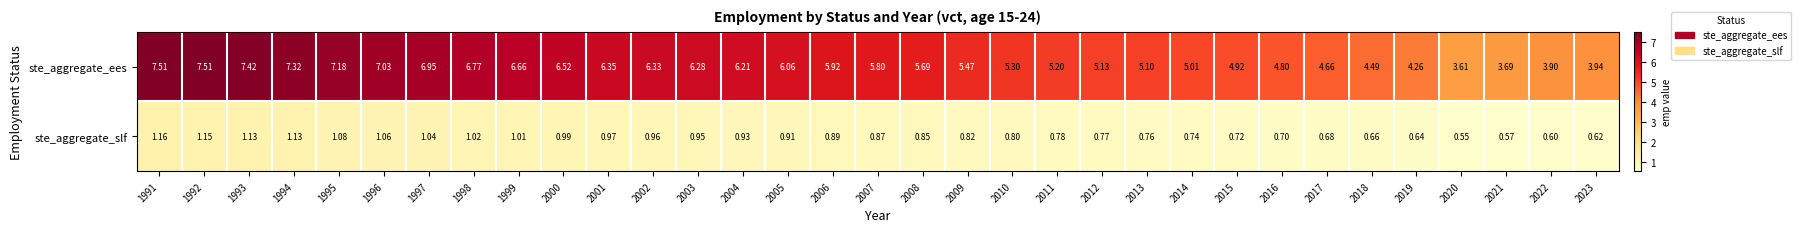

Rank the series by their maximum value, from lowest to highest.

ste_aggregate_slf, ste_aggregate_ees